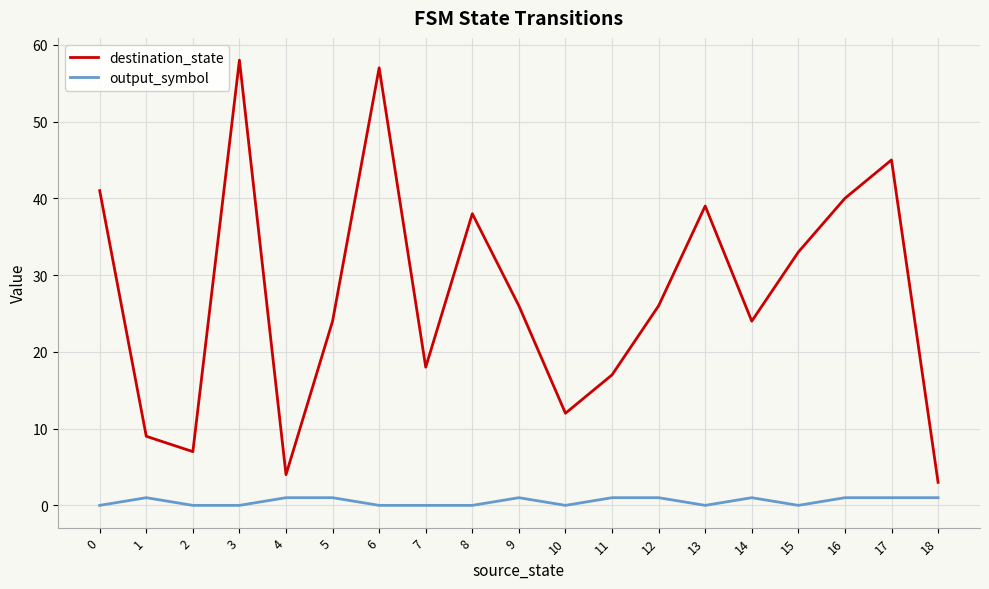

Which series changed the most between 4 and 9?

destination_state